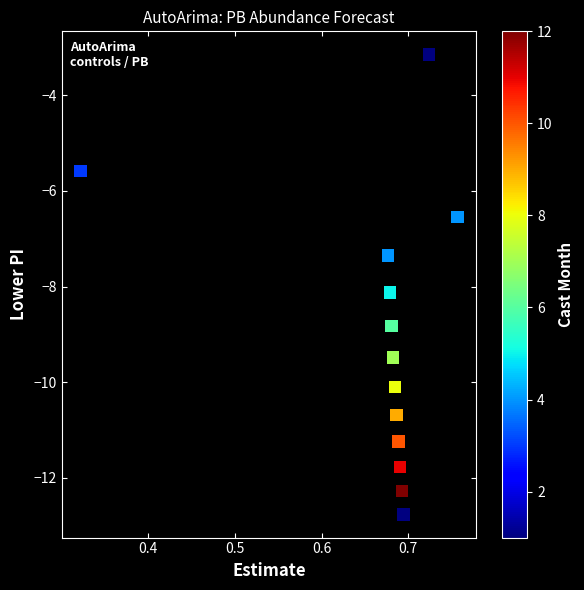

What Y value in the scatter plot is closest to -7?

-7.4